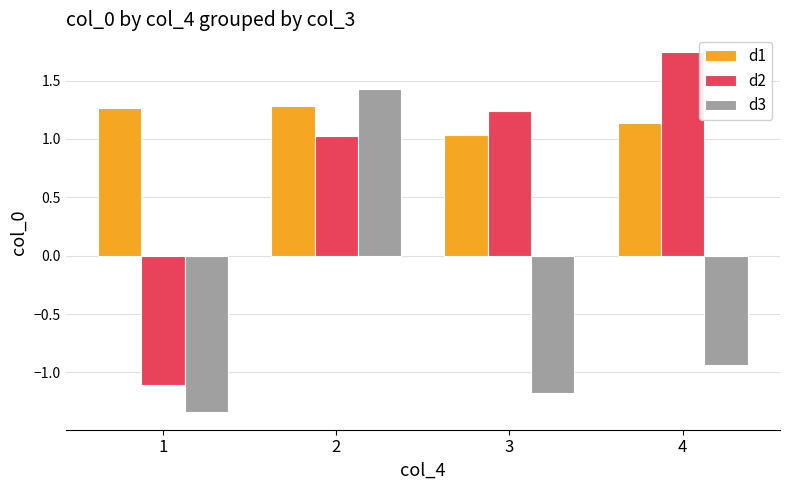

Where is d3 nearest to the value 0?

4